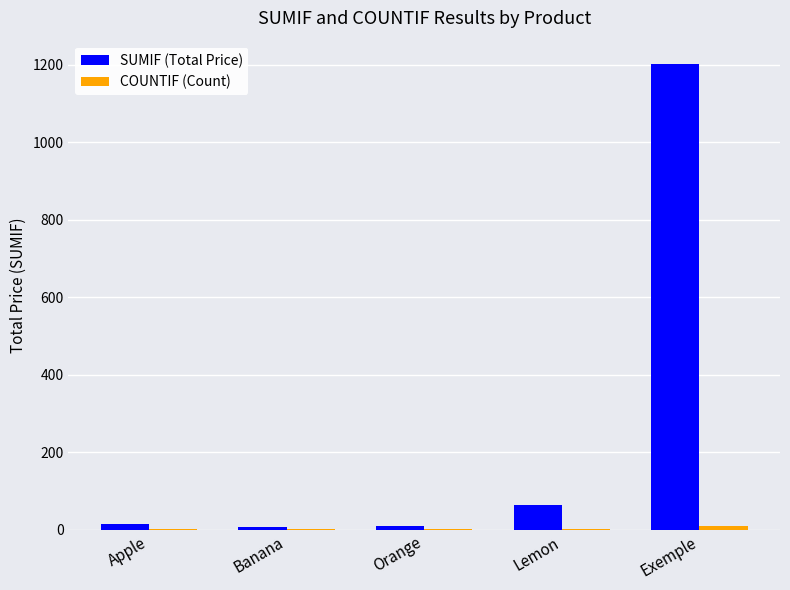

What is the greatest value displayed?

1202